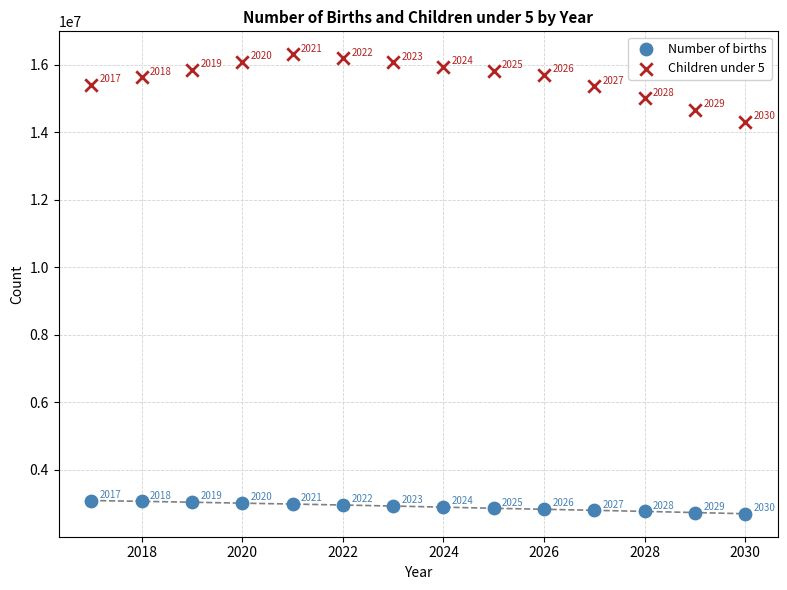

In the Number of births series, what Y value is closest to 2899570?

2899255